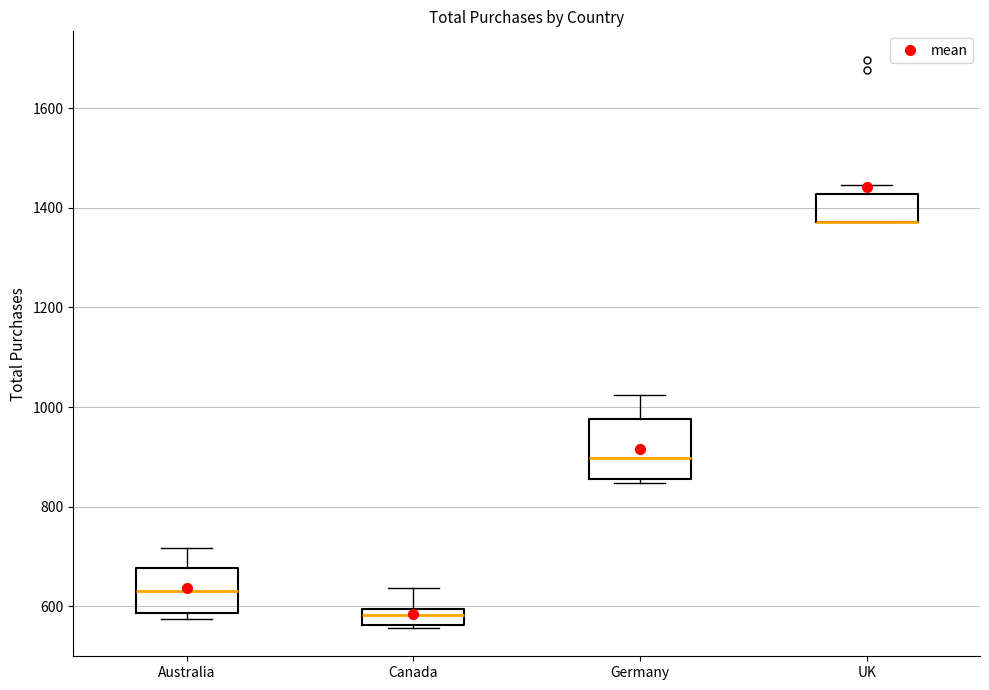

Reading left to right, read every box against the y-axis: the position of its median line, the range the box covers, and the ends of its whiskers. The values are not printed on the chart, so give them approximately, as read against the axis.

Australia: median 640, box 580 to 680, whiskers 580 (just below the box's lower edge) to 720
Canada: median 580, box 560 to 600, whiskers 560 (just below the box's lower edge) to 640
Germany: median 900, box 860 to 980, whiskers 840 to 1020
UK: median 1380 (drawn on the box's lower edge), box 1380 to 1420, whiskers 1380 to 1440